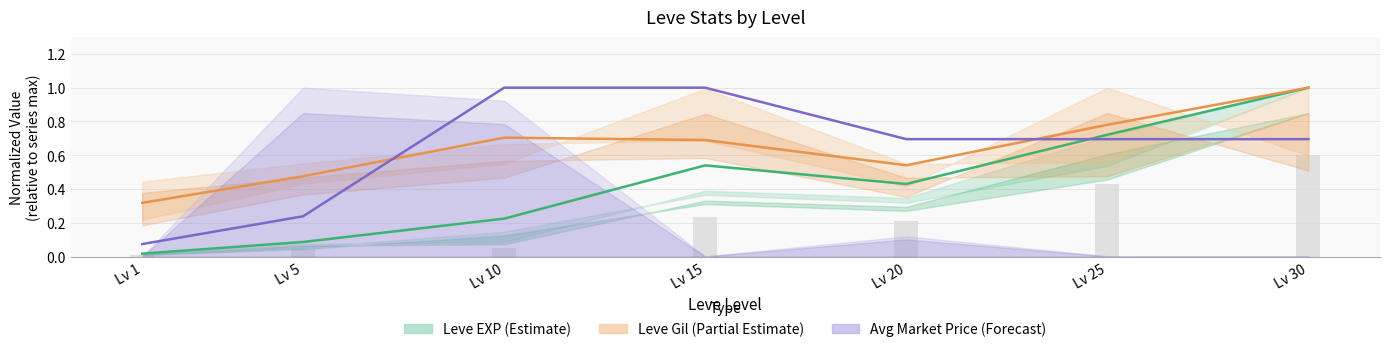

What is the difference between the Leve EXP (Estimate) values at Lv 15 and Lv 25?

0.2